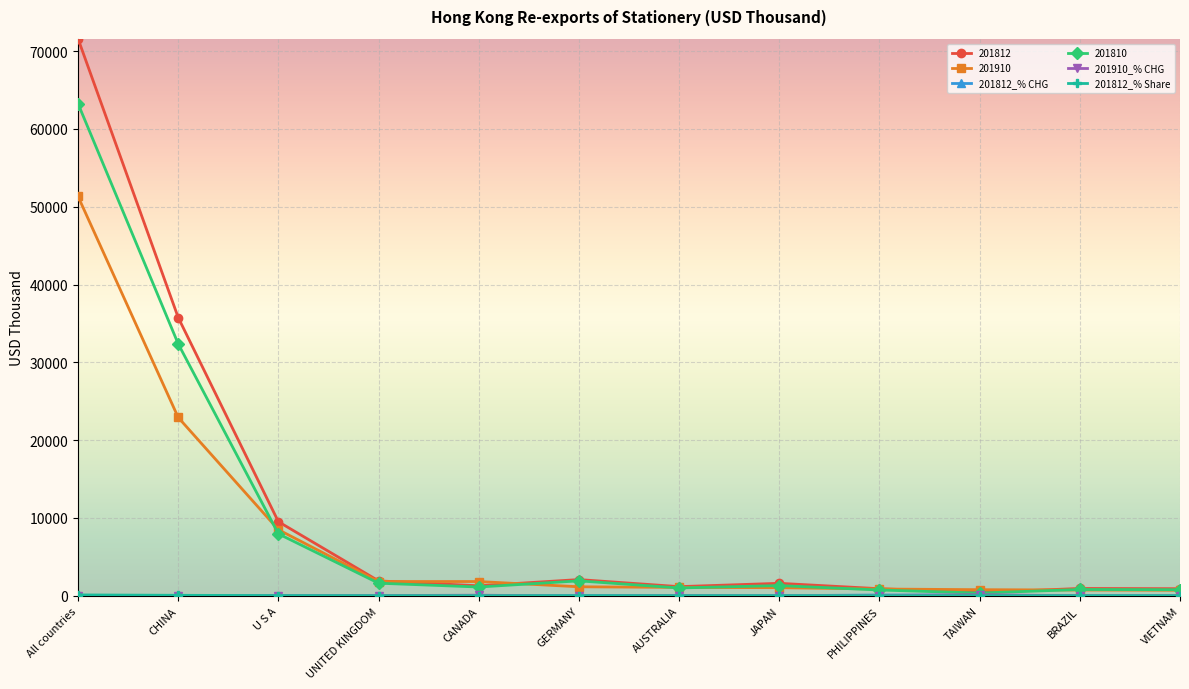

How many series are shown in this chart?

6